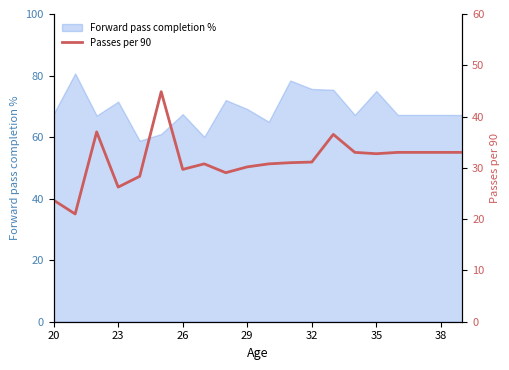

The Forward pass completion % series shows 23.2 at 20. True or false?

False